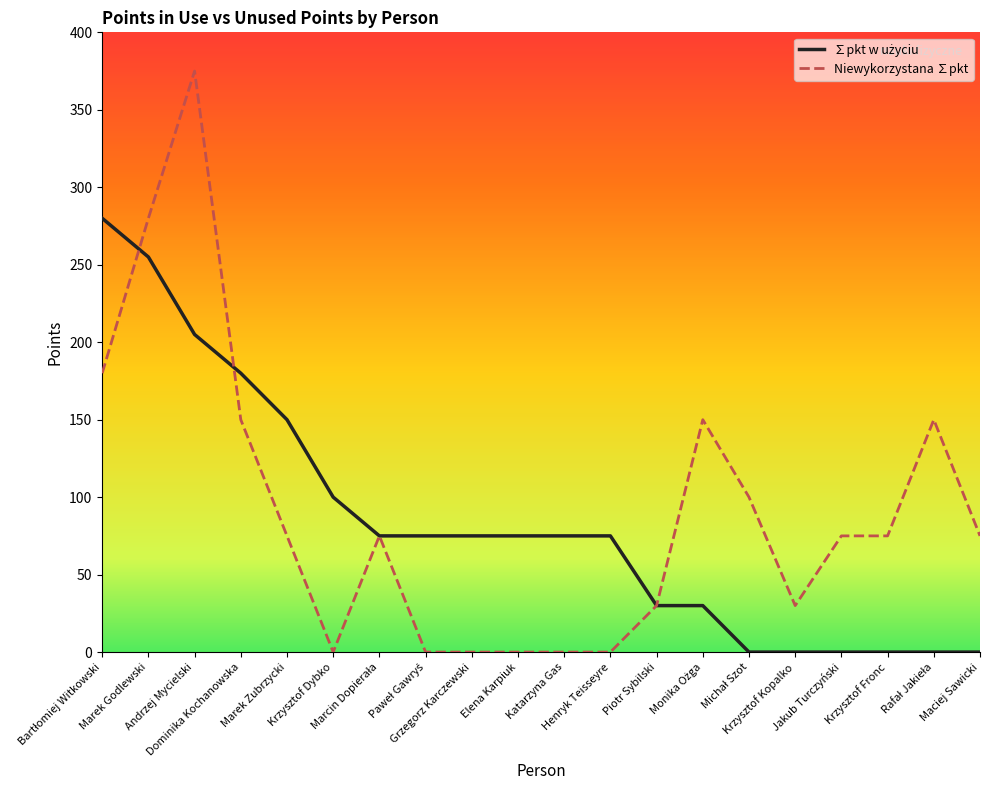

How many lines are shown in the chart?

2